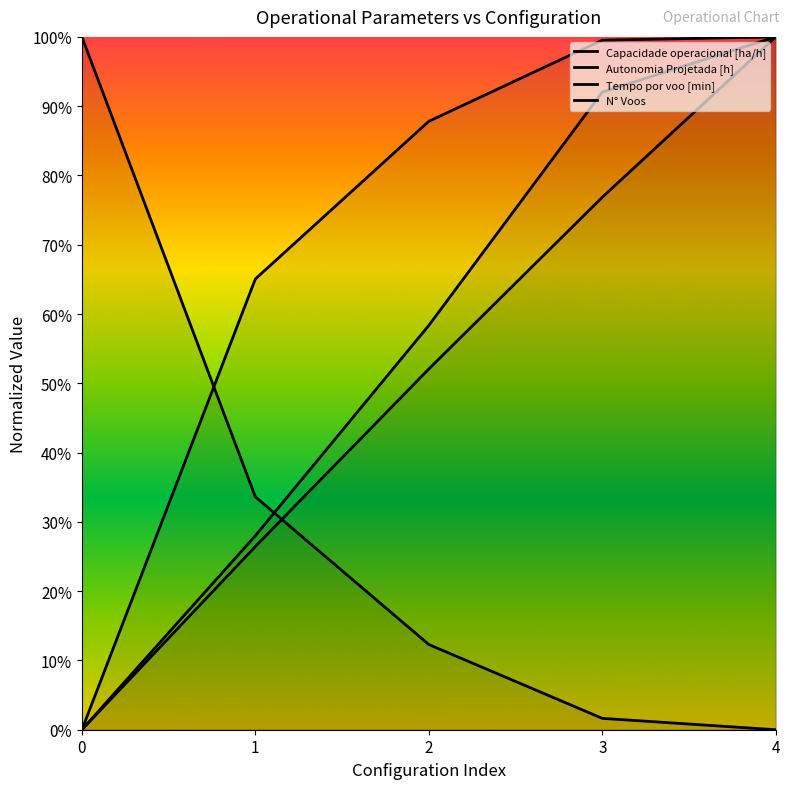

Count the number of data series in this chart.

4